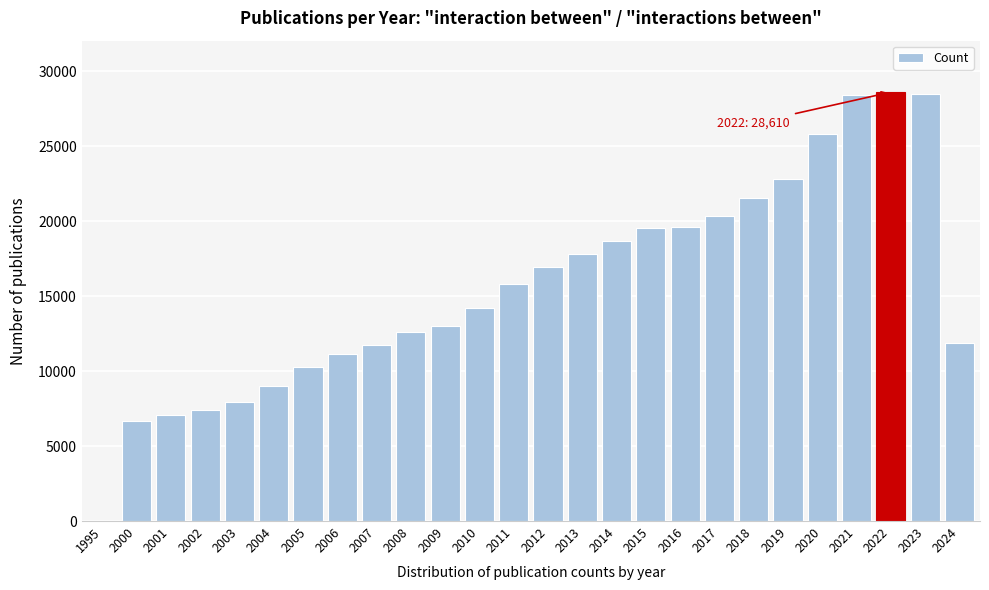

Between 2005 and 2002, which is larger?

2005